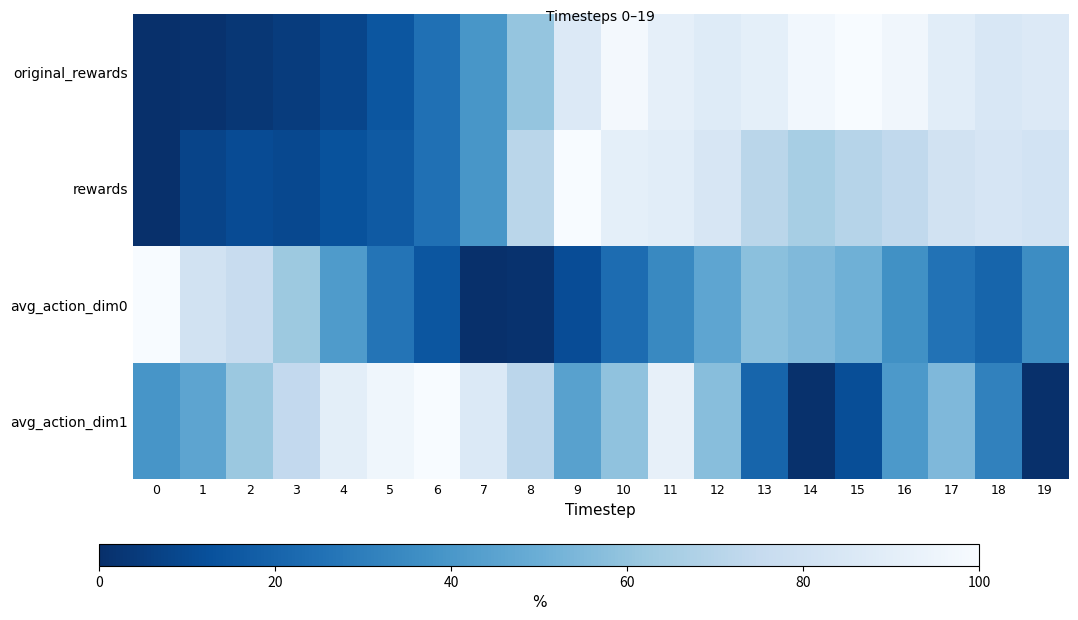

Which has a higher value, 10 or 13?

10